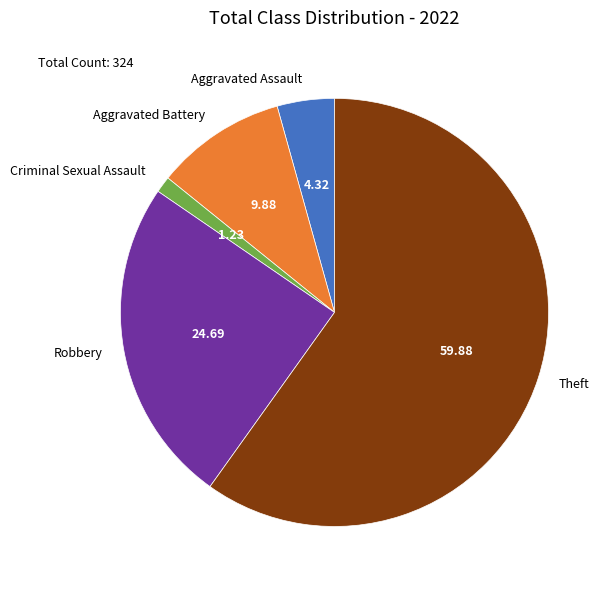

How many segments does this pie chart have?

5